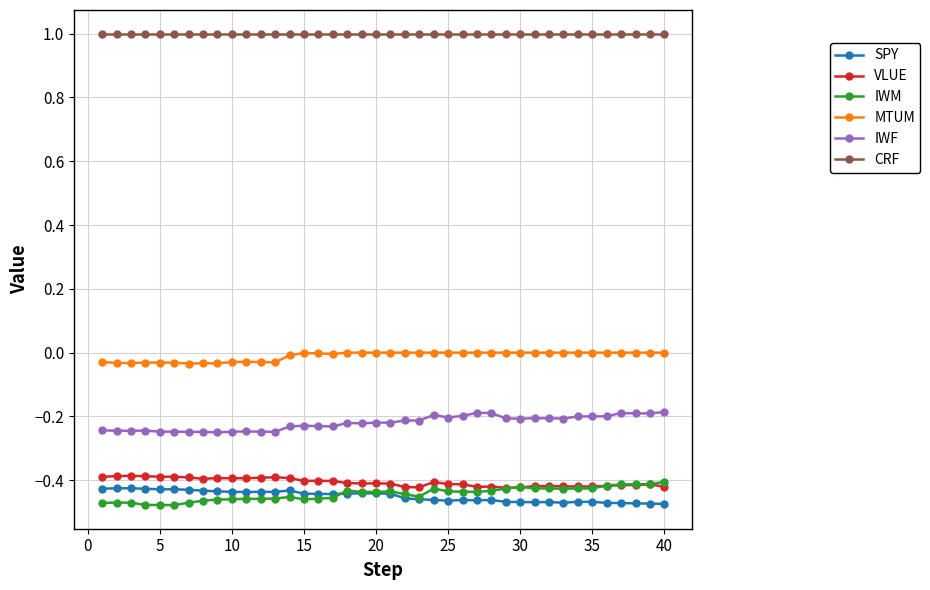

True or false: VLUE and IWF intersect in this chart.

False